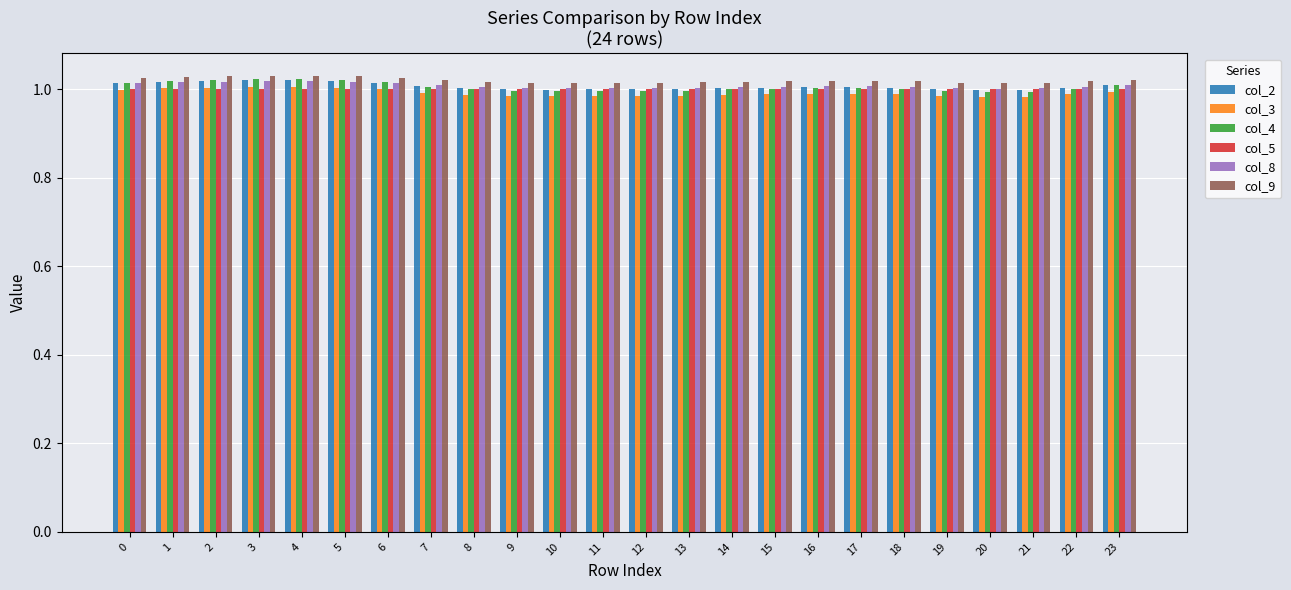

Is it true that col_8 equals 1.0 at 19?

True